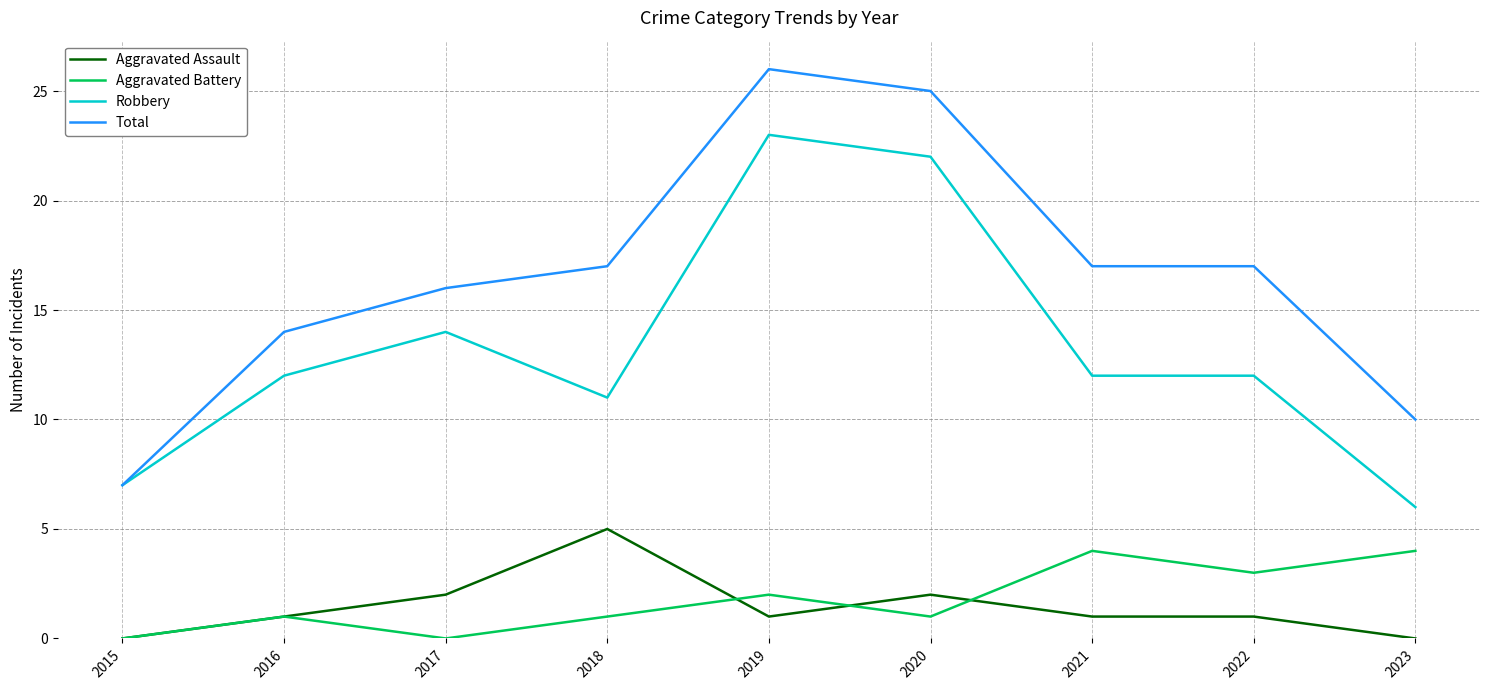

How many distinct data groups are displayed?

4